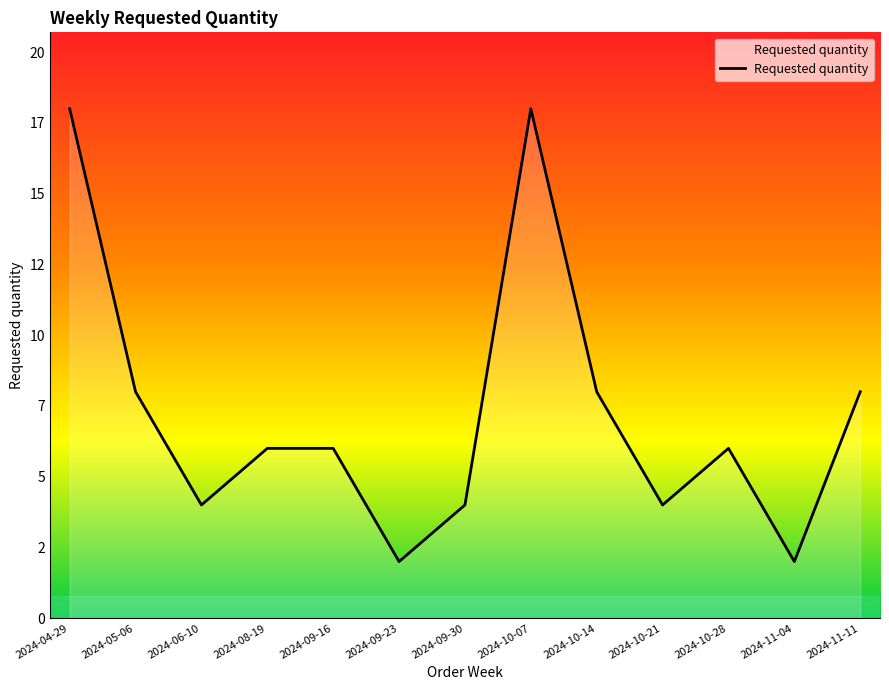

Does the chart display data point markers on the line(s)?

No